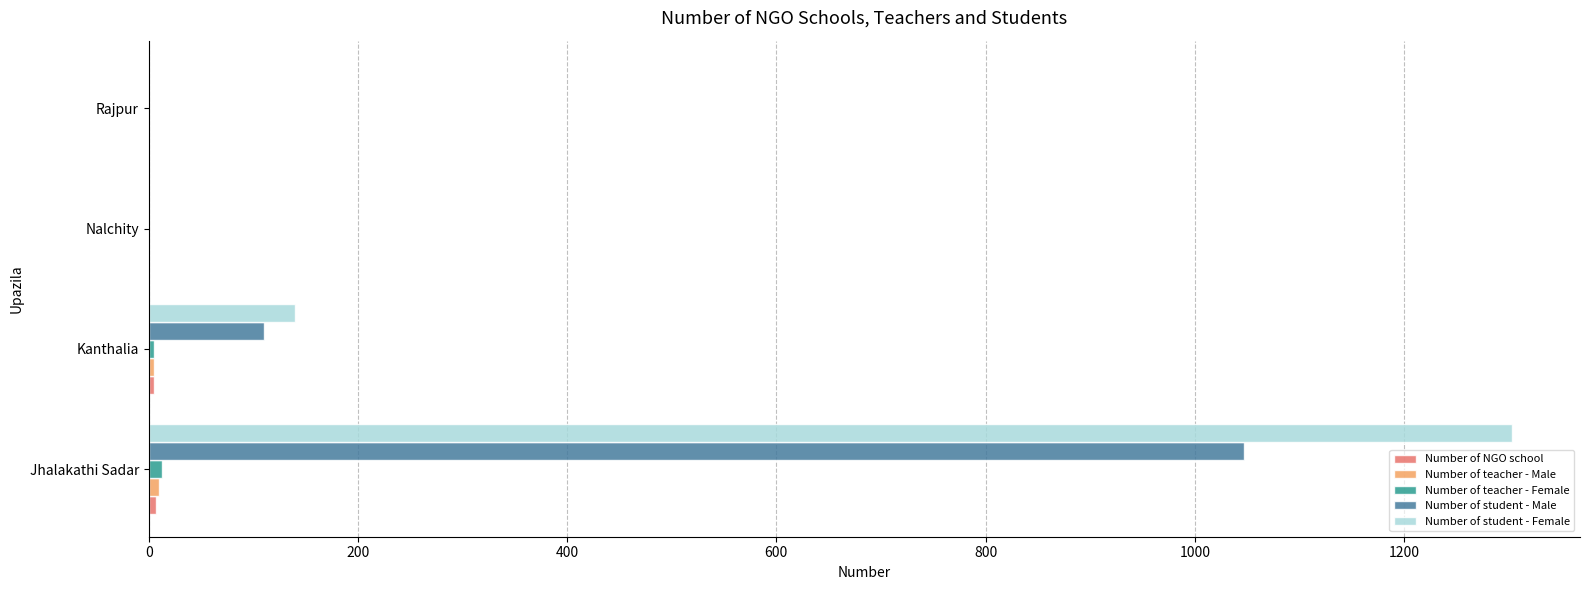

Count the Number of student - Male values in the range 0 to 1047.

4